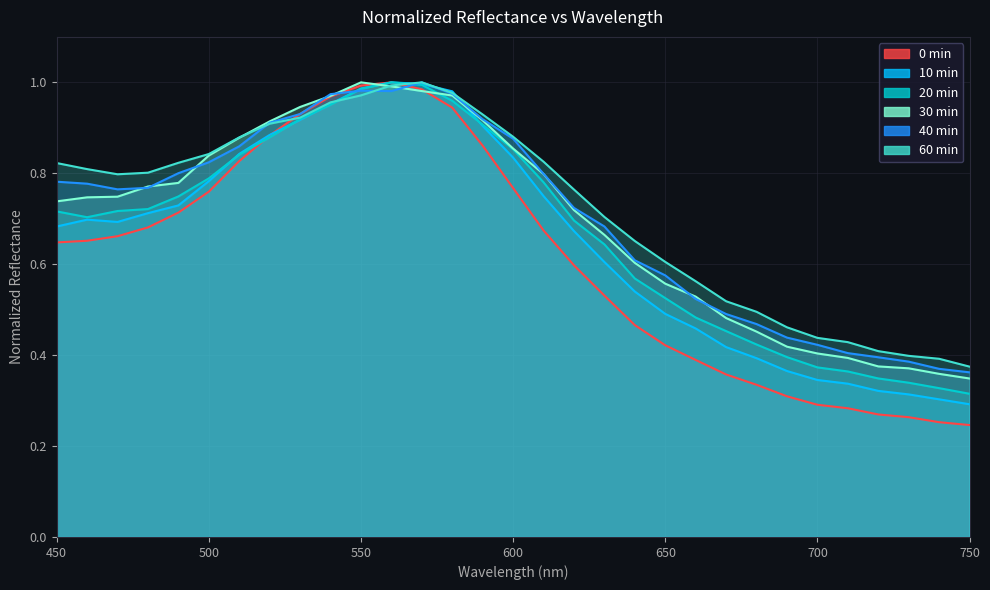

What is the total value across all series at 660?

2.9